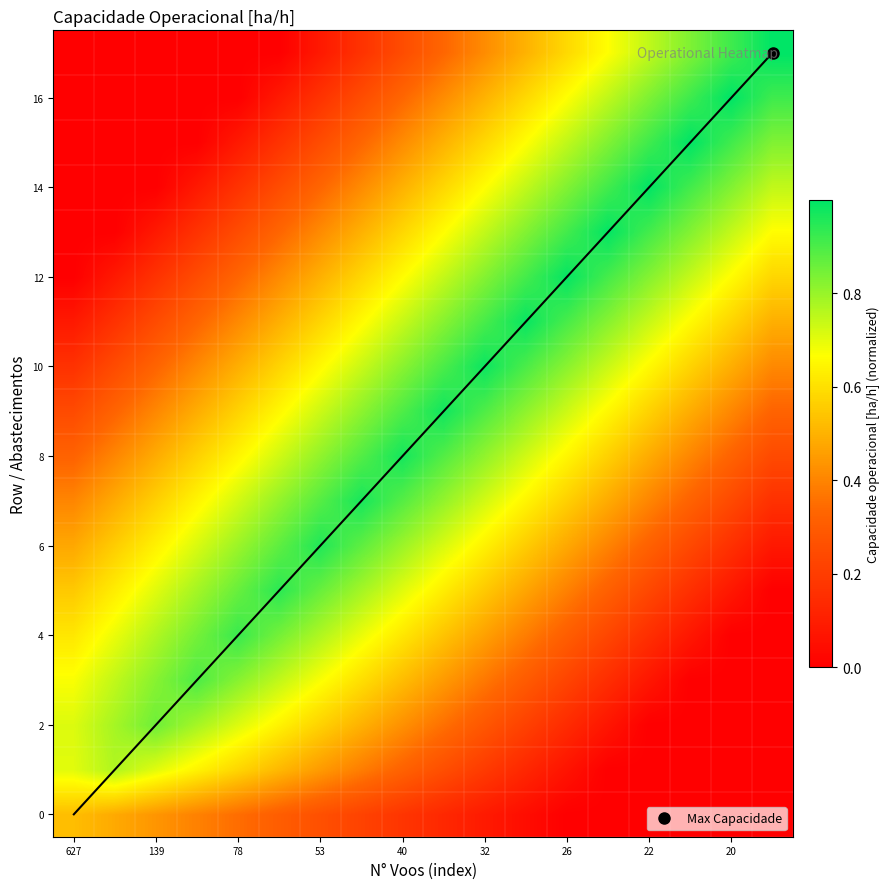

Which series has the largest range (max minus min)?

16